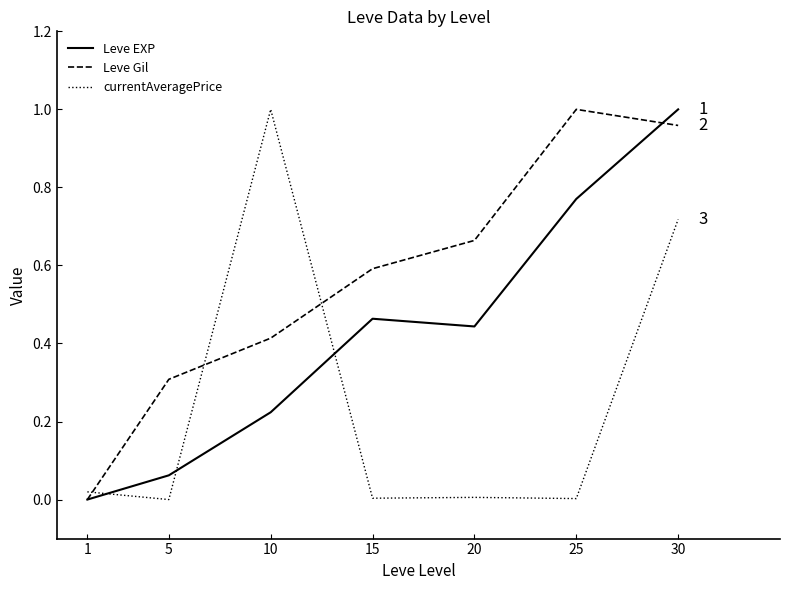

List the series in order of their overall mean, highest first.

Leve Gil, Leve EXP, currentAveragePrice